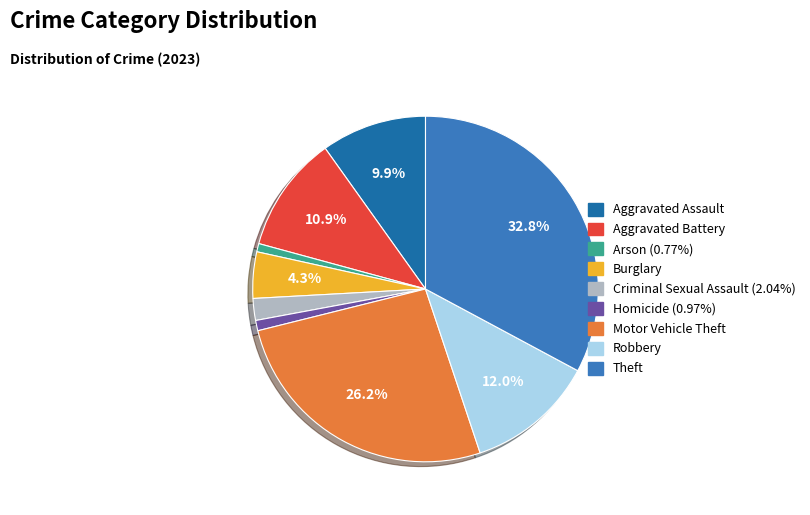

Is Aggravated Assault the majority of the pie?

No